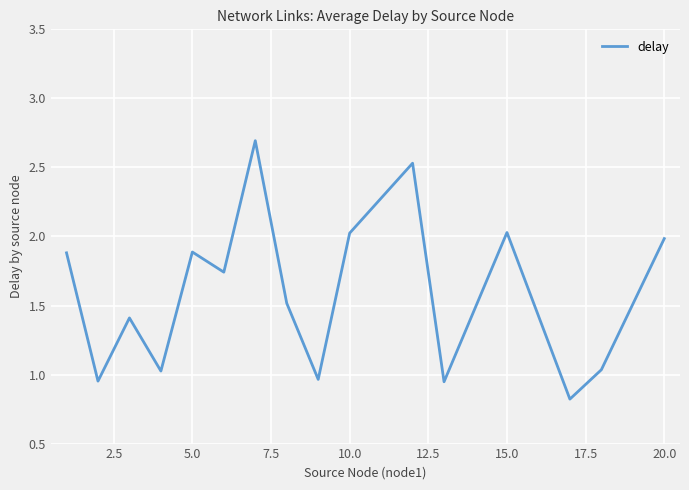

What is the minimum value shown in the chart?

0.8